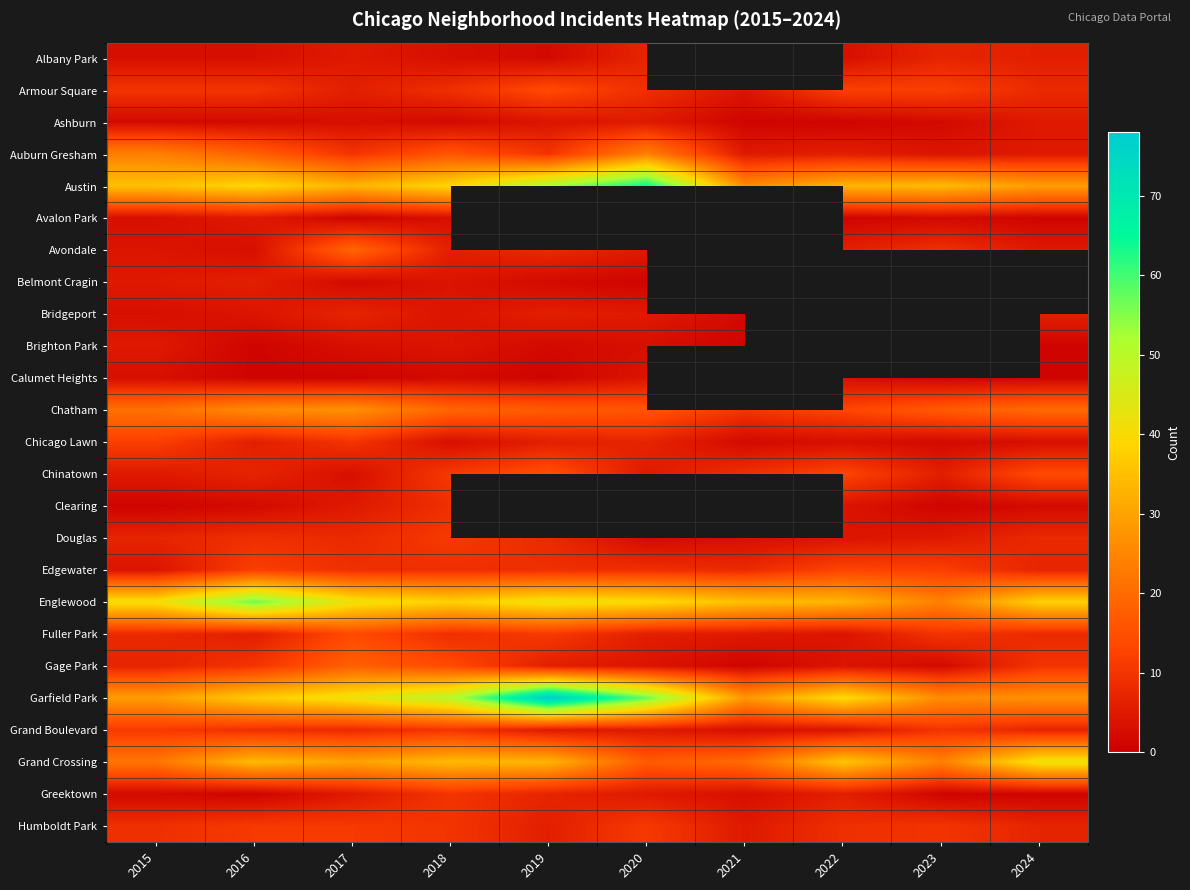

The value of Armour Square at 2015 is 10.0. True or false?

True